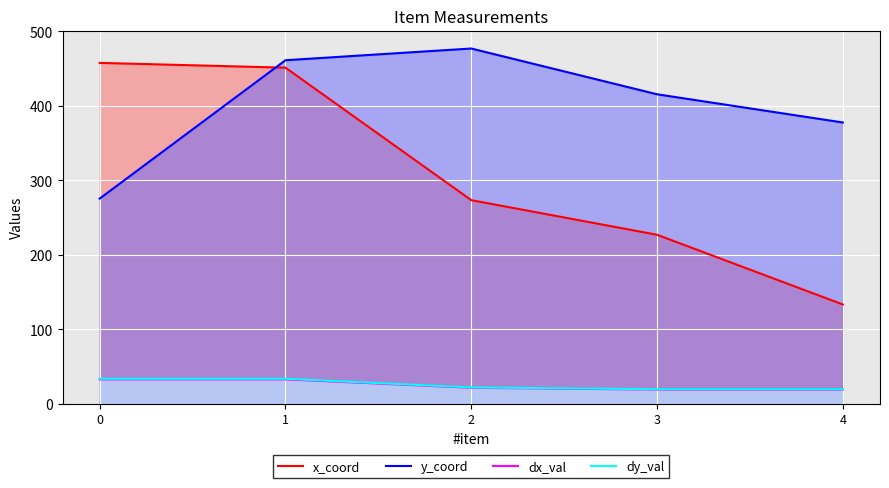

List the series in order of their peak value, lowest first.

dx_val, dy_val, x_coord, y_coord